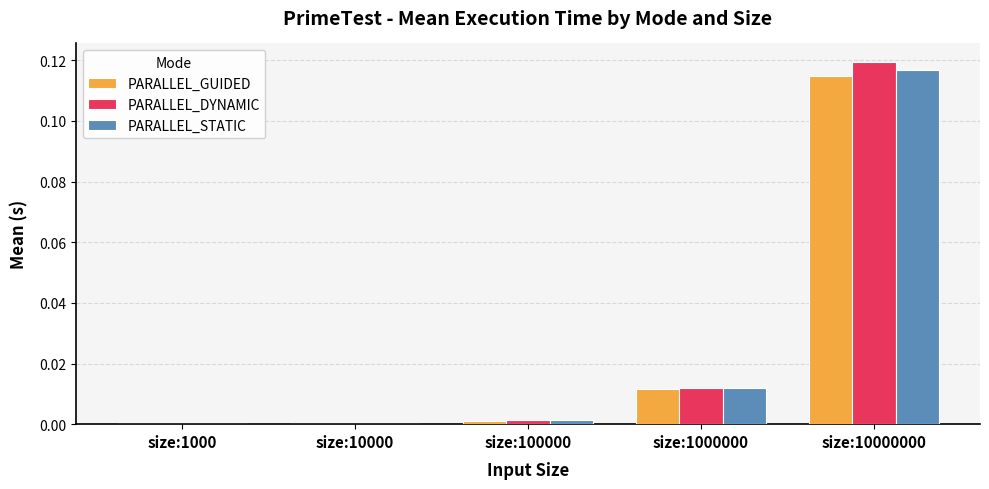

At which category is the sum across all series the highest?

size:10000000